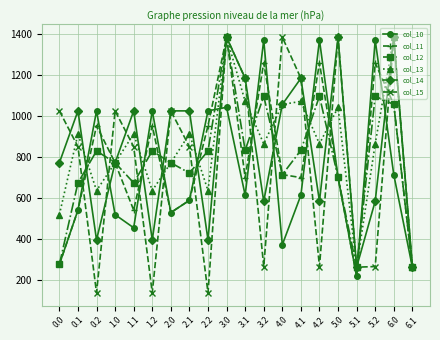

Is this an area chart (filled region under the line)?

No